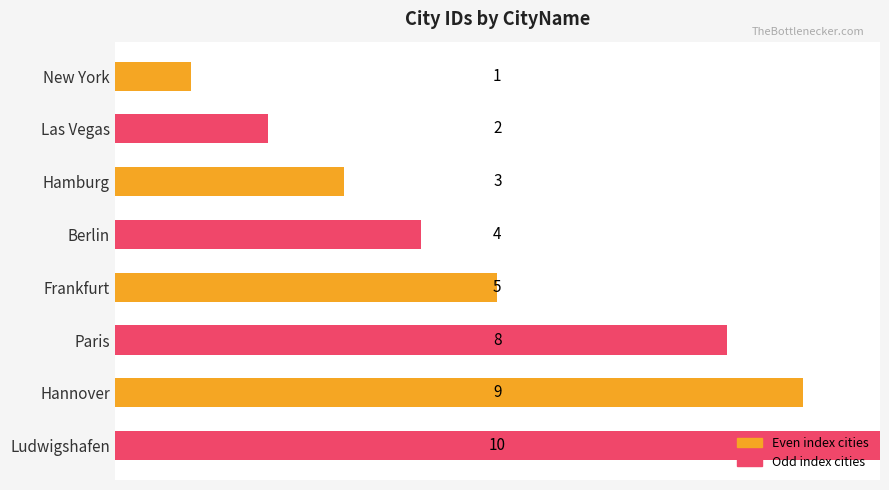

How many bars are there in total?

8